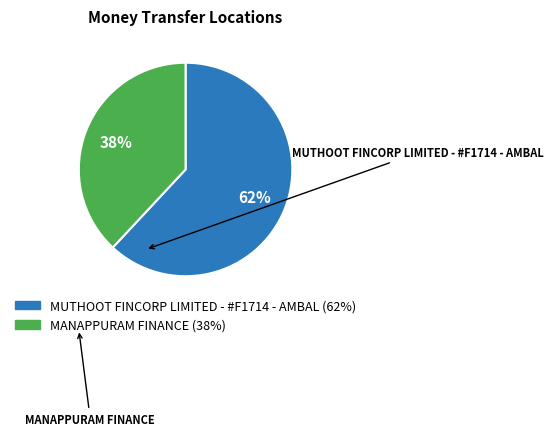

Count the number of slices in the pie.

2